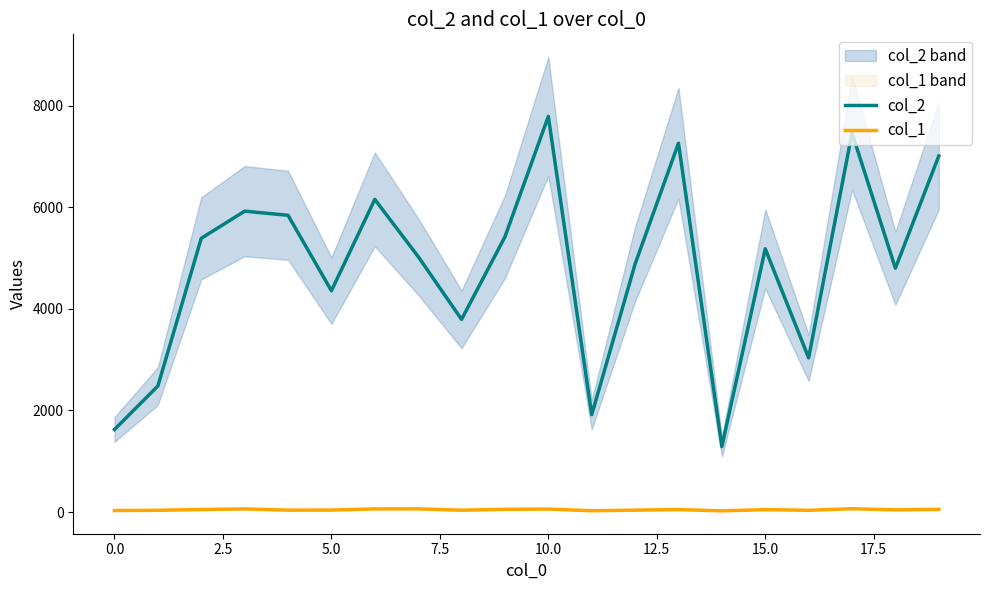

What is the value of the col_2 point at the 11th from the left?

7788